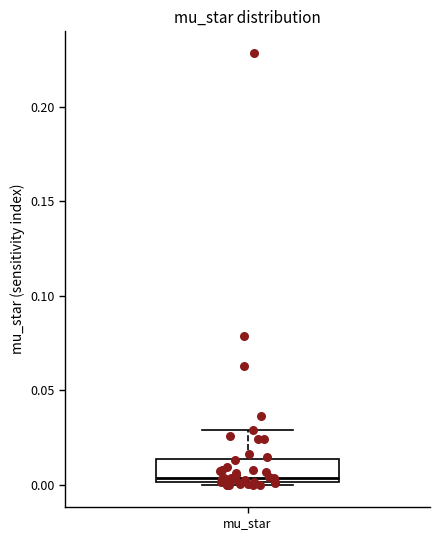

Transcribe this box plot: give where the median line is, the range the box spans, and where the two whiskers end, as read against the y-axis. The values are not printed on the chart, so give them approximately, as read against the axis.

median 0.005, box 0.000 to 0.015, whiskers 0.000 to 0.030